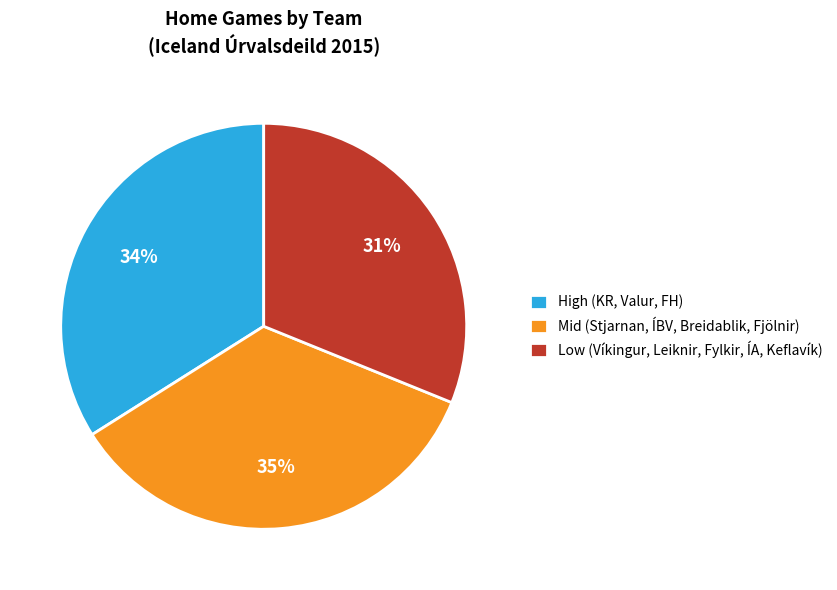

Is it true that Mid (Stjarnan, ÍBV, Breidablik, Fjölnir) is 26% of the pie?

False